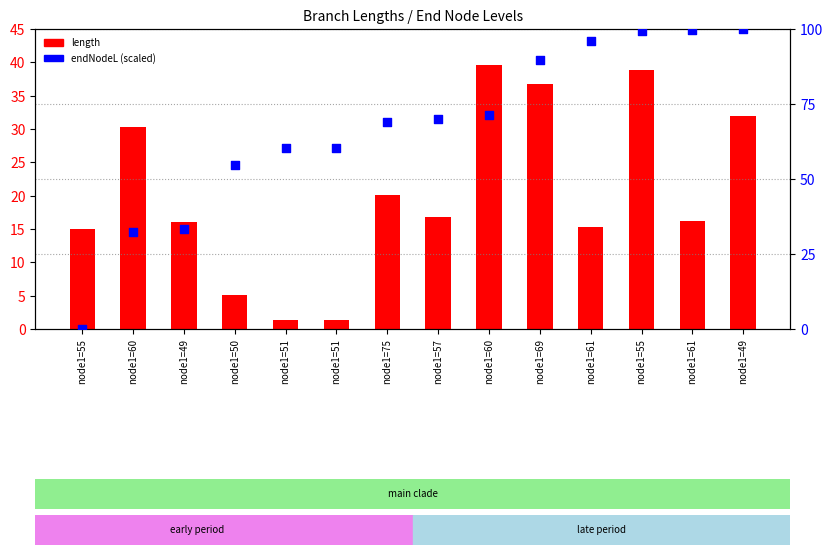

At how many categories does at least one series exceed 57?

10